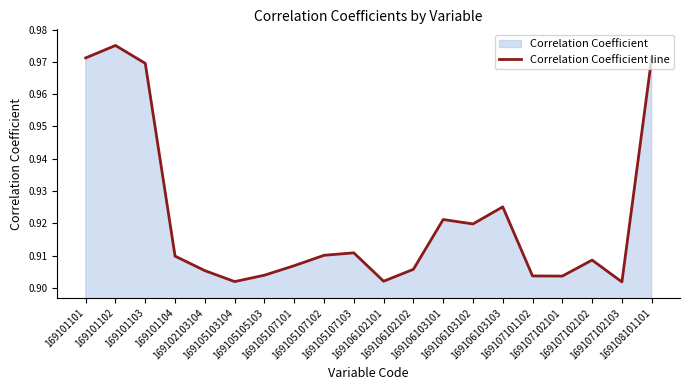

What is the approximate value at 169107102103?

0.9